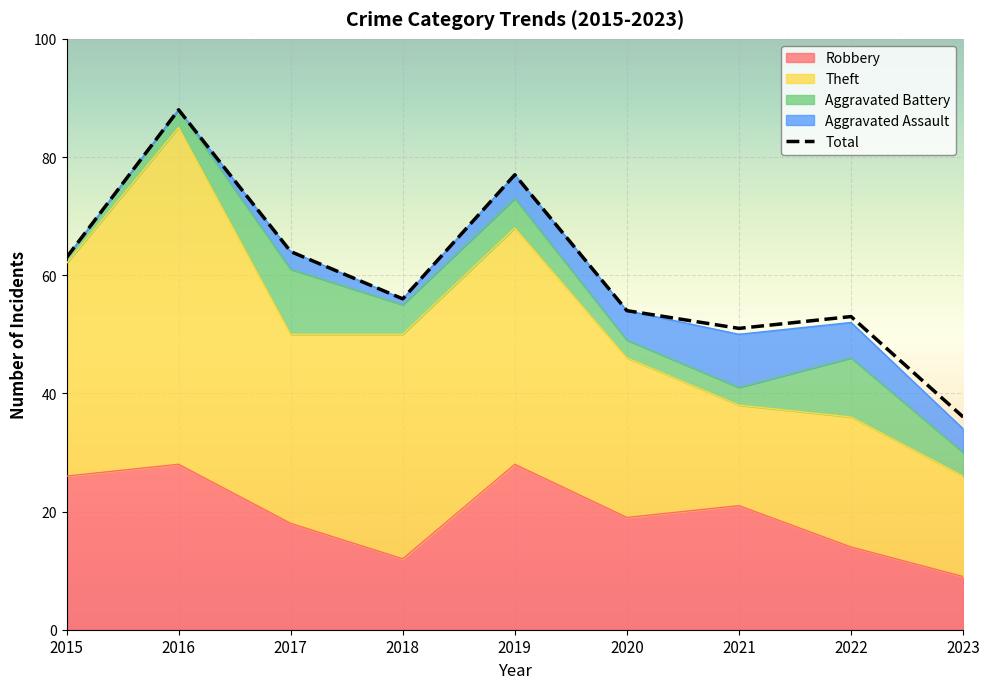

How many lines are shown in the chart?

5